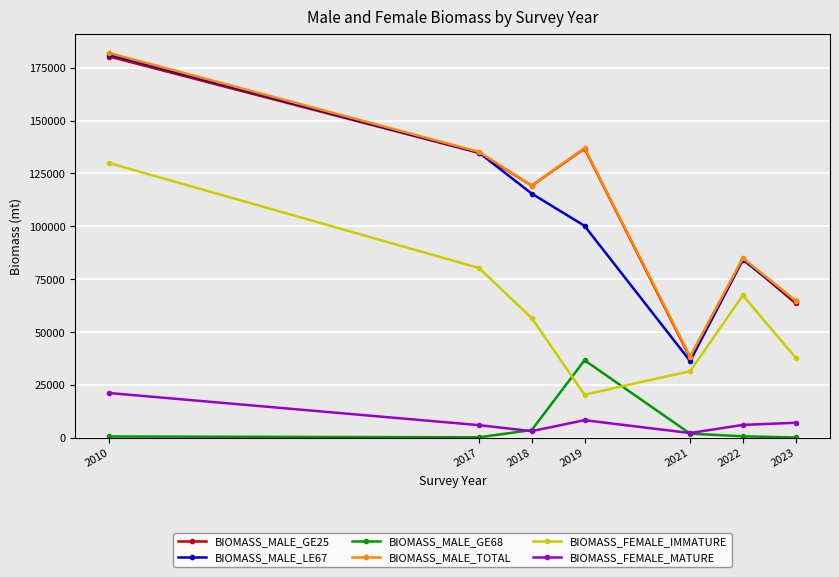

The value of BIOMASS_MALE_GE68 at 2018 is 3798.8. True or false?

True